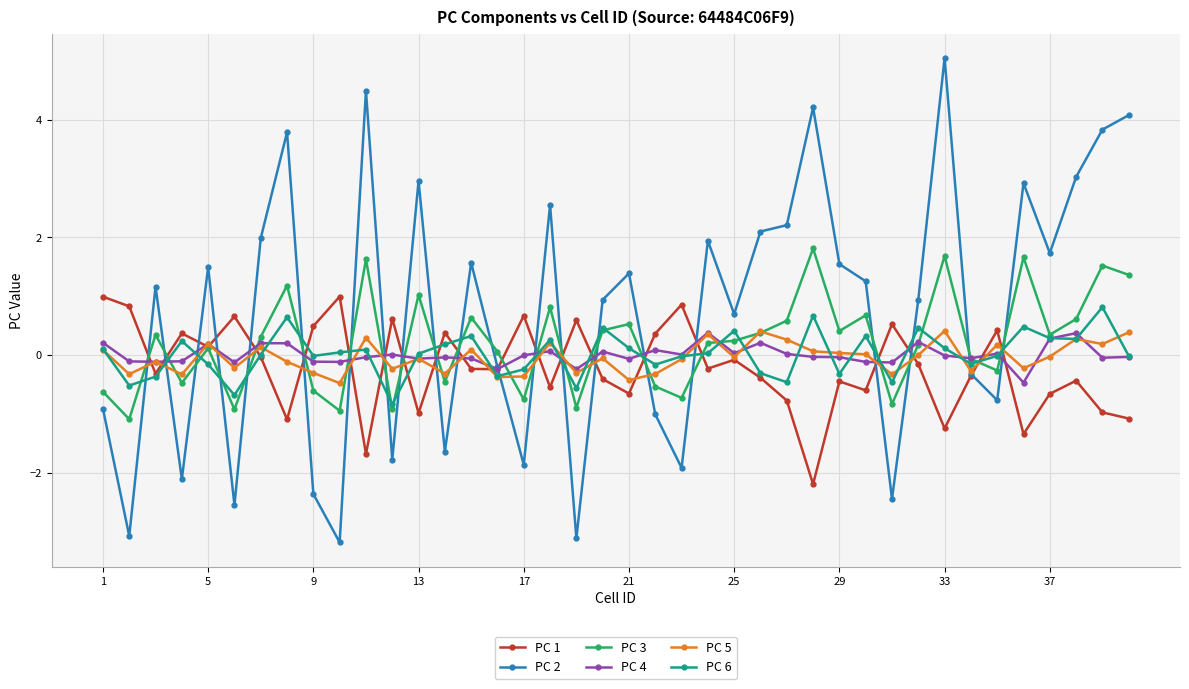

What are all the series names shown in the legend?

PC 1, PC 2, PC 3, PC 4, PC 5, PC 6